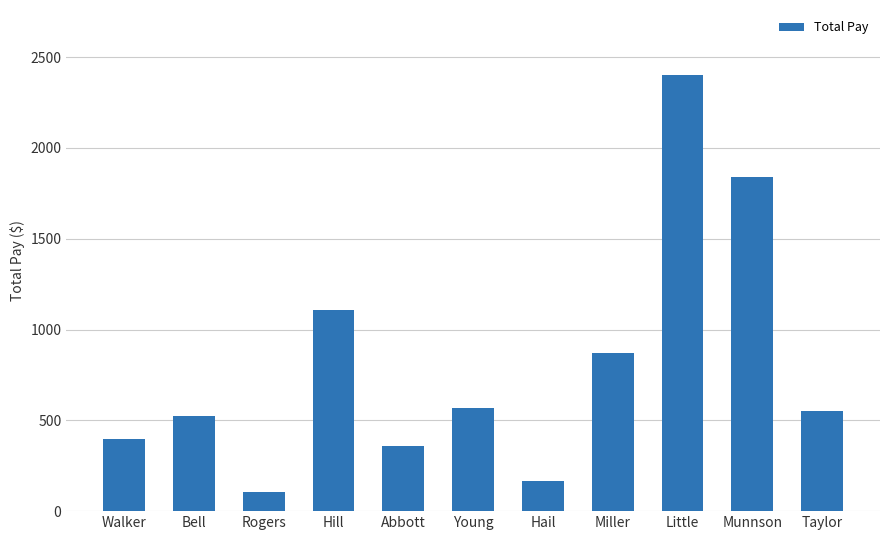

What is the label of the 10th bar from the left?

Munnson